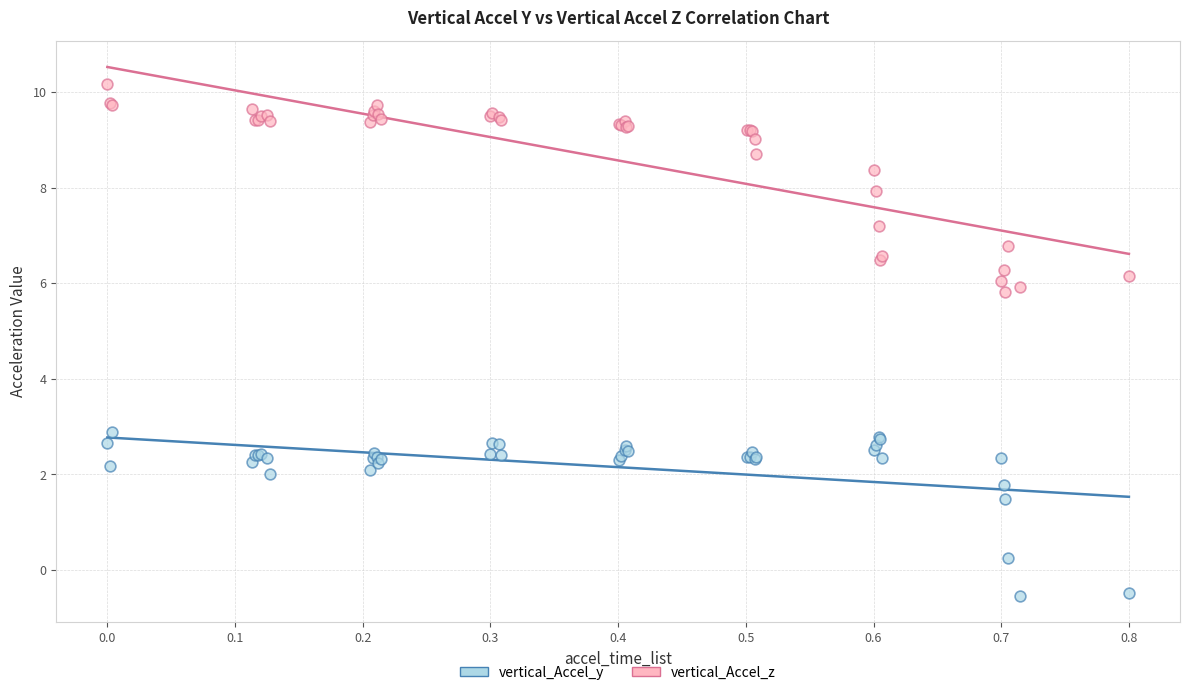

In the vertical_Accel_y series, what Y value is closest to 1?

1.5